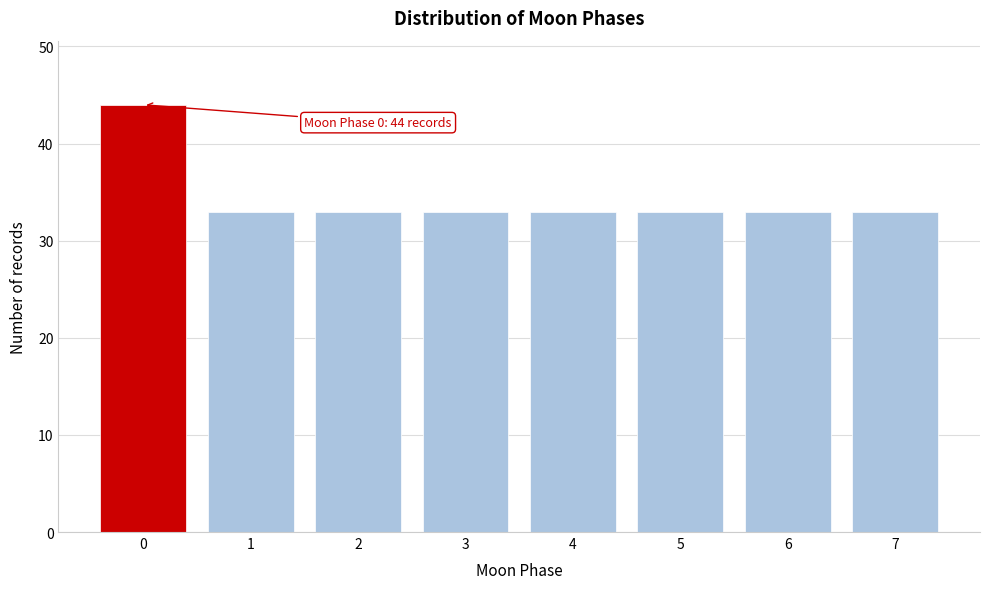

Reading left to right, transcribe all the data shown in this chart.

44	33	33	33	33	33	33	33